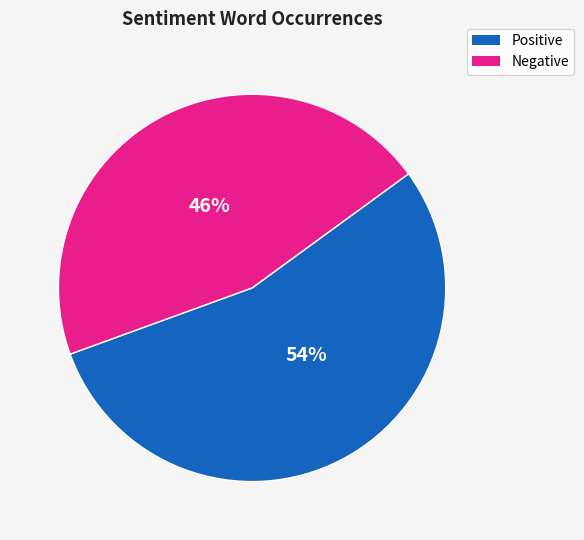

Is there any slice that represents more than half of the pie?

Yes